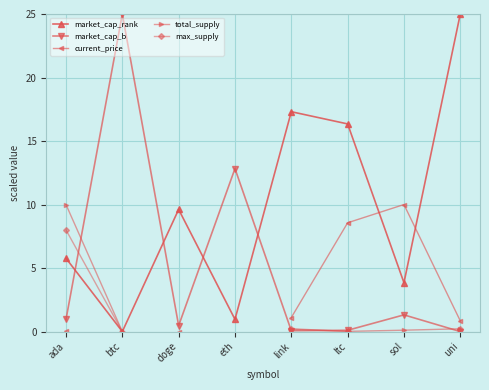

What is the average value of the market_cap_rank series?

9.9